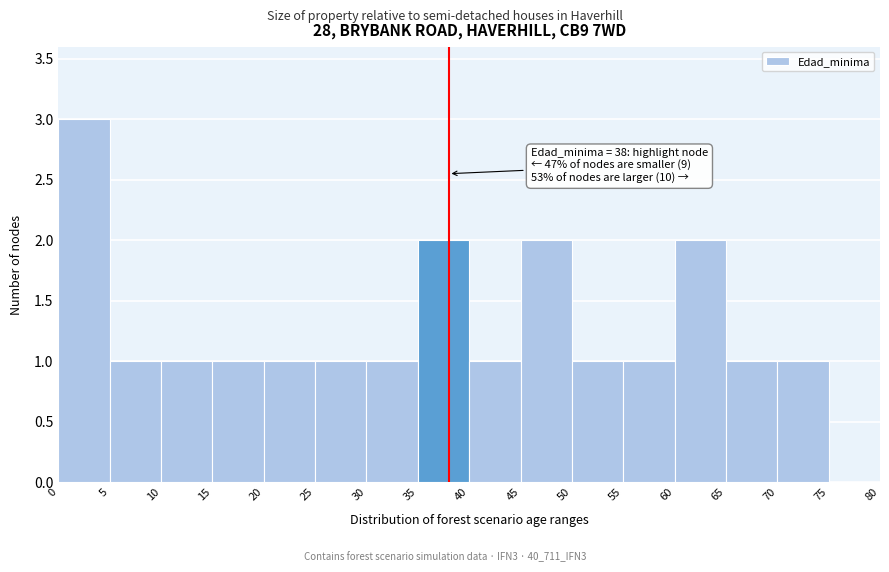

Which range on the x-axis has the tallest bar?

0 to 5